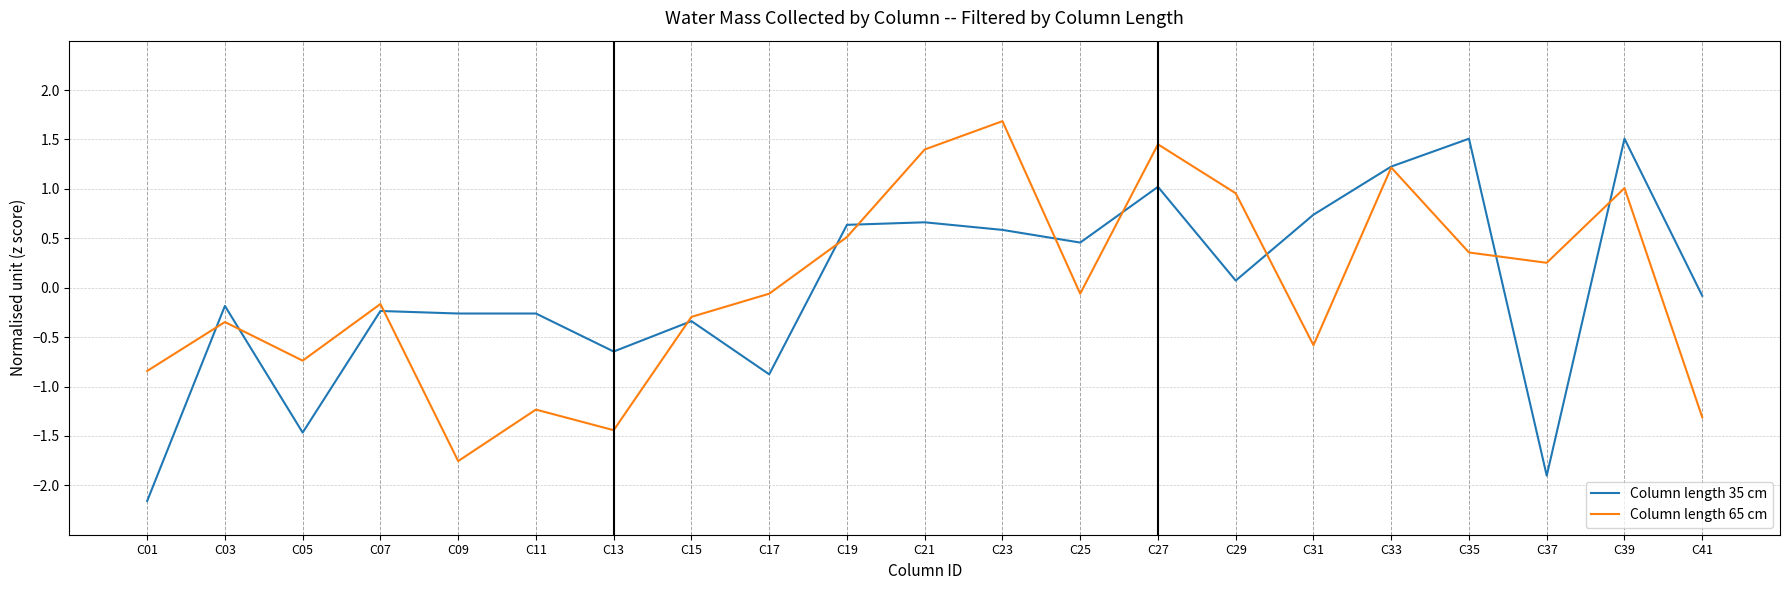

Reading left to right, what are all the values shown in this chart?

Column length 35 cm: -2.2	-0.2	-1.5	-0.2	-0.3	-0.3	-0.6	-0.3	-0.9	0.6	0.7	0.6	0.5	1.0	0.1	0.7	1.2	1.5	-1.9	1.5	-0.1
Column length 65 cm: -0.8	-0.3	-0.7	-0.2	-1.8	-1.2	-1.4	-0.3	-0.1	0.5	1.4	1.7	-0.1	1.5	1.0	-0.6	1.2	0.4	0.3	1.0	-1.3